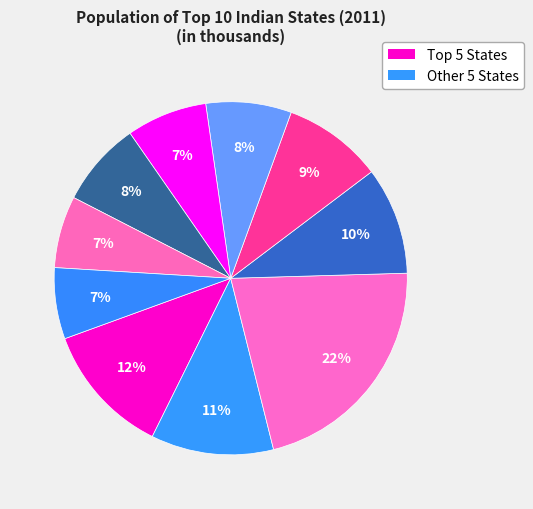

To the nearest percent, what is the average slice percentage?

10%